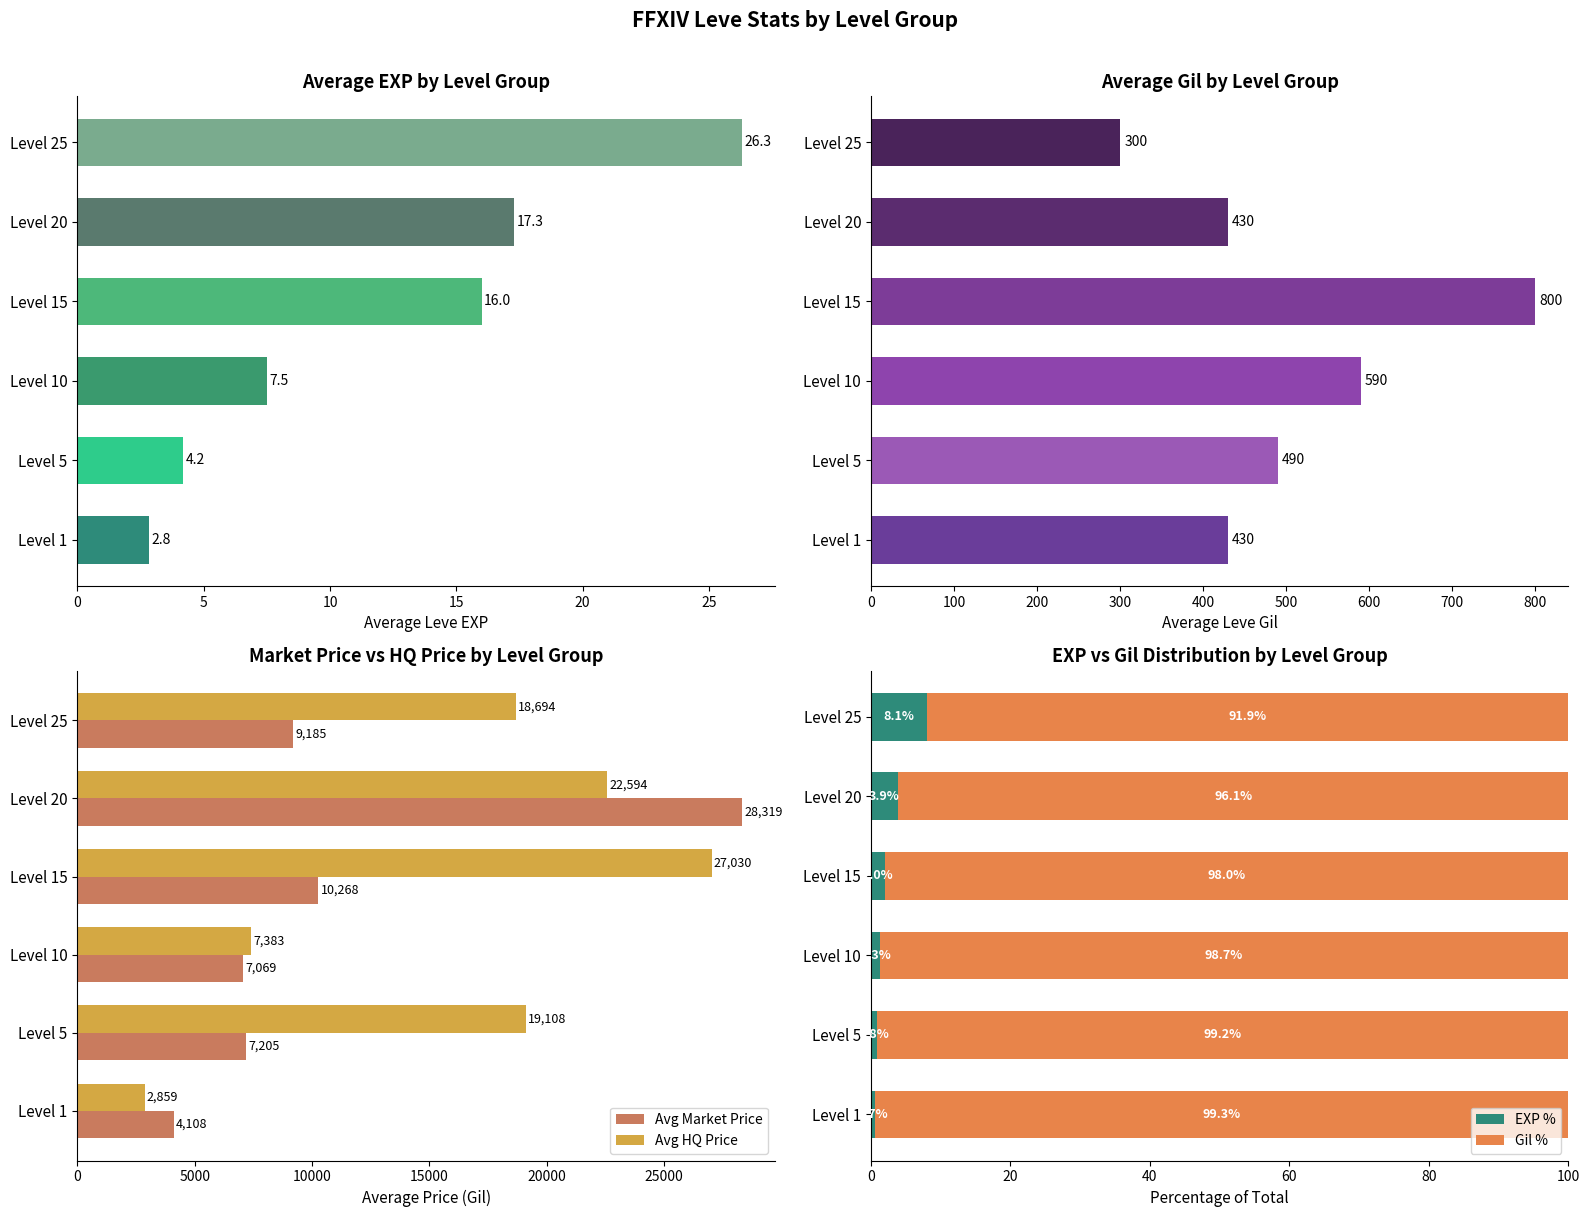

At how many categories does at least one series exceed 26122?

2